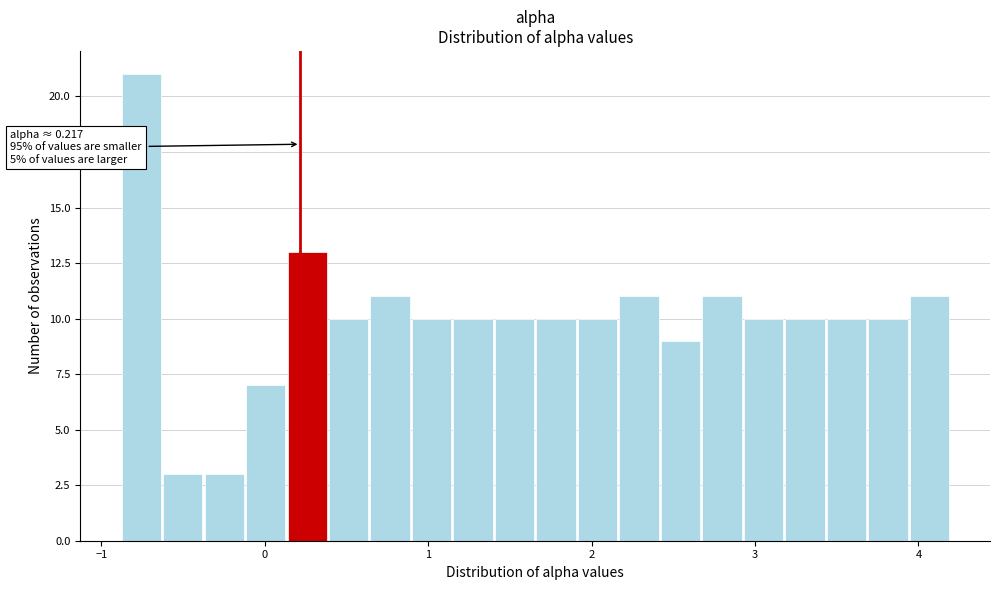

Around what value on the x-axis is the tallest bar? Give the approximate position of its centre, as read against the axis.

-0.8